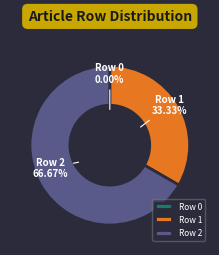

Is there any slice that represents more than half of the pie?

Yes